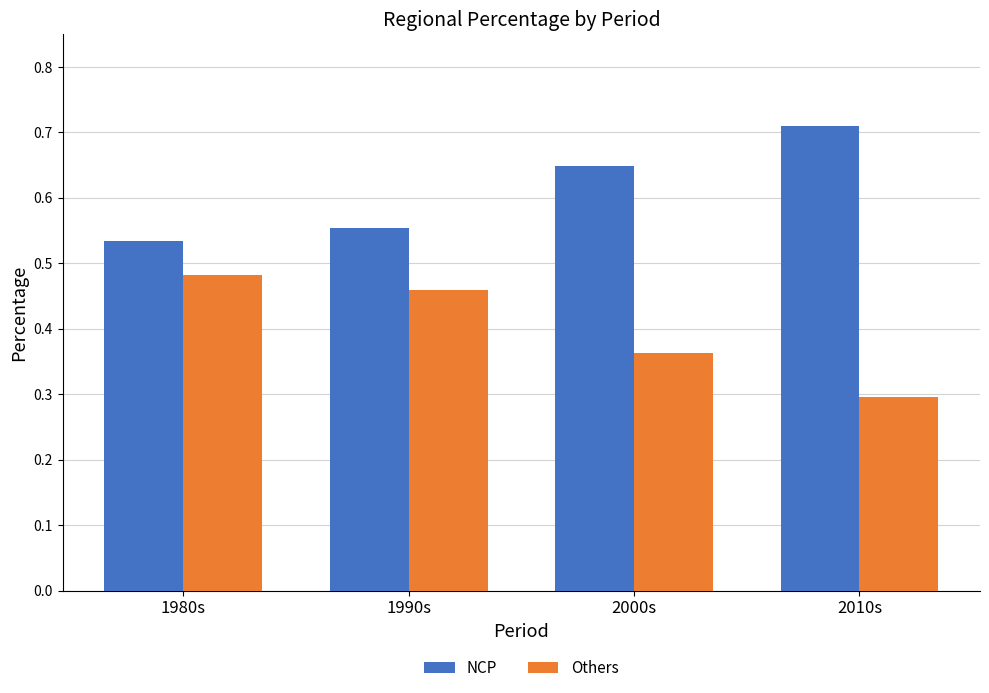

Which category has the lowest value across all series?

2010s